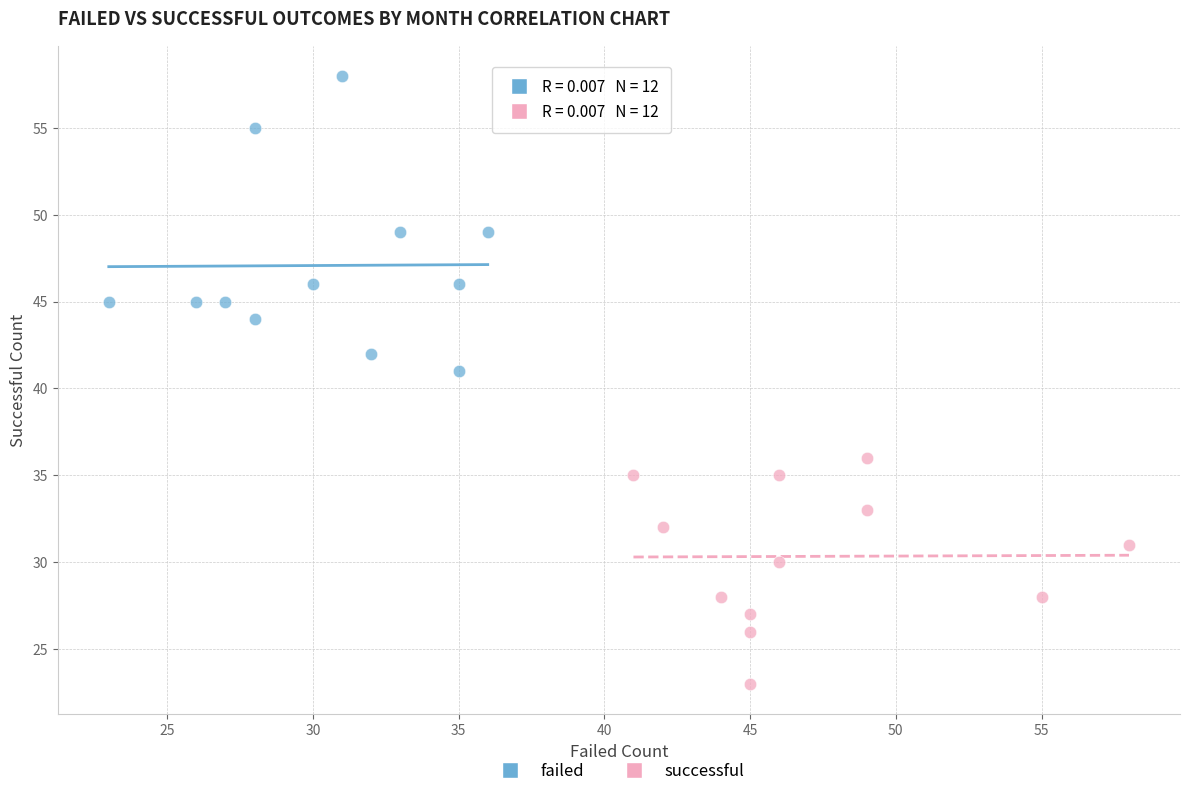

What are all the series names shown in the legend?

failed, successful